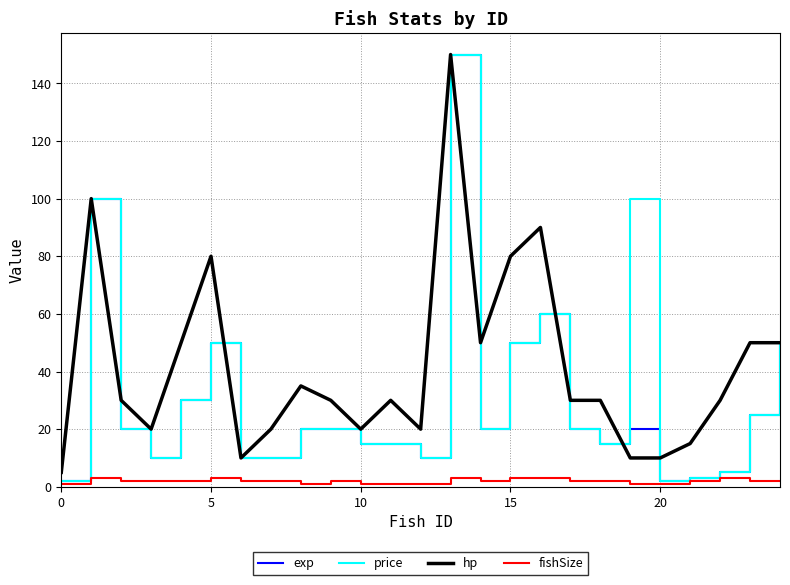

What is the maximum value shown in the chart?

150